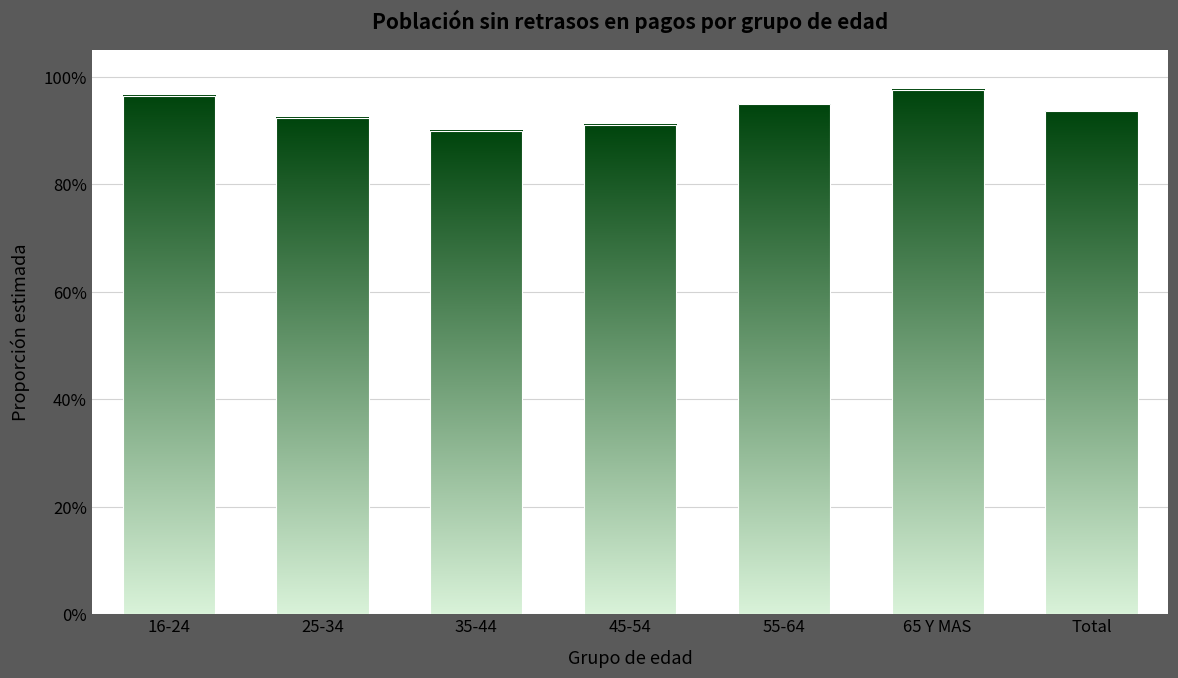

What is the difference between the maximum and minimum values?

0.1